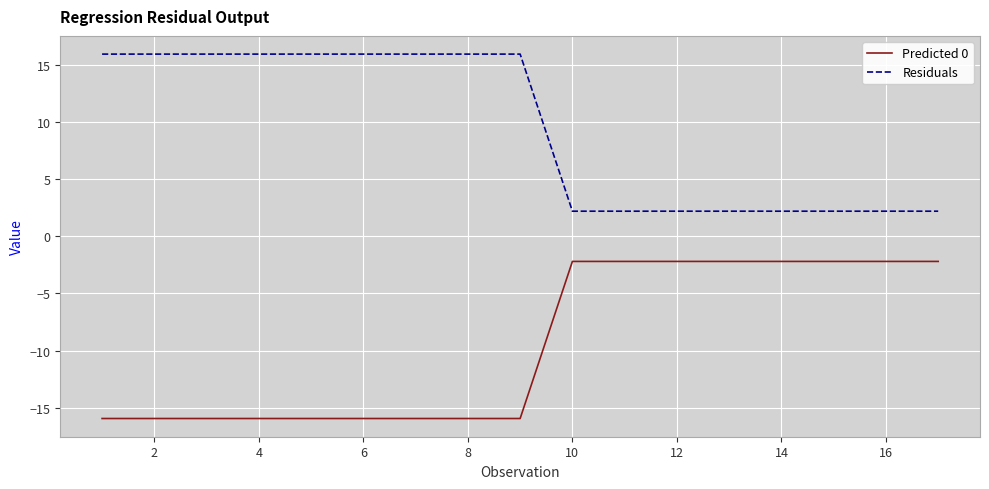

Rank the series by their maximum value, from highest to lowest.

Residuals, Predicted 0